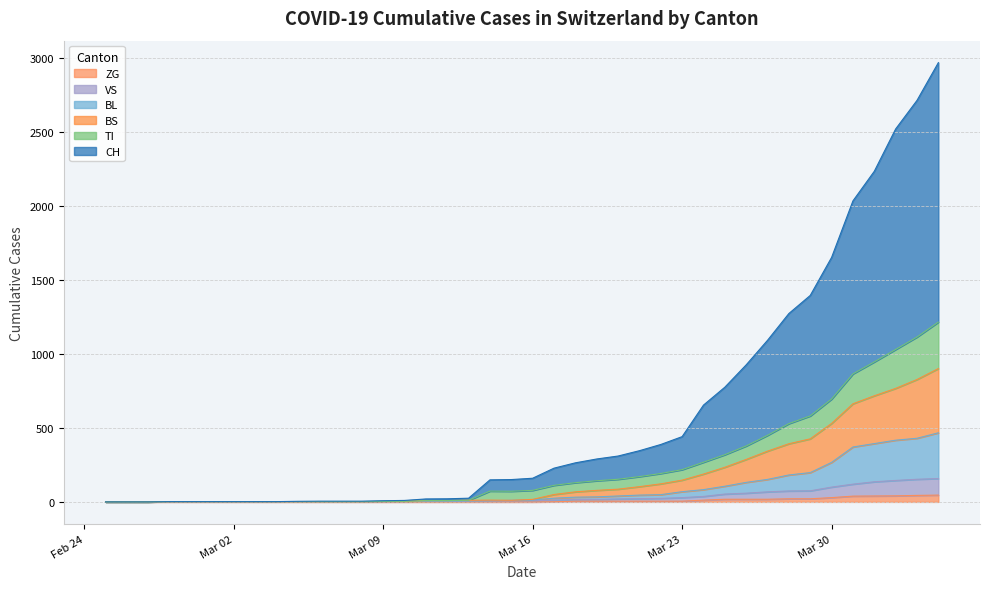

What is the greatest value displayed?

2968